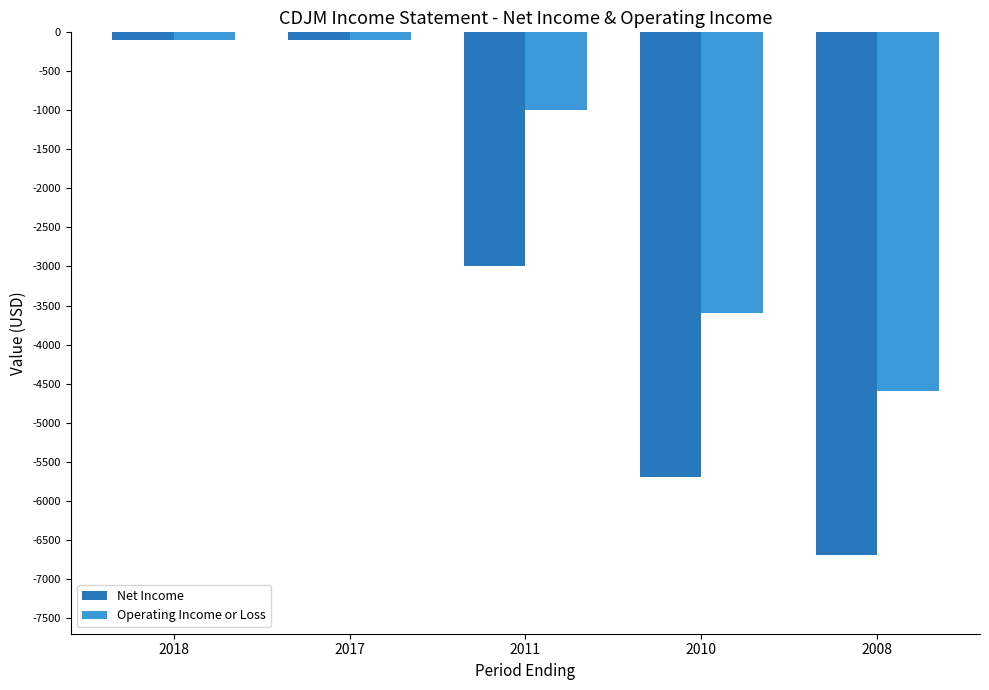

What is the total value across all series at 2018?

-200